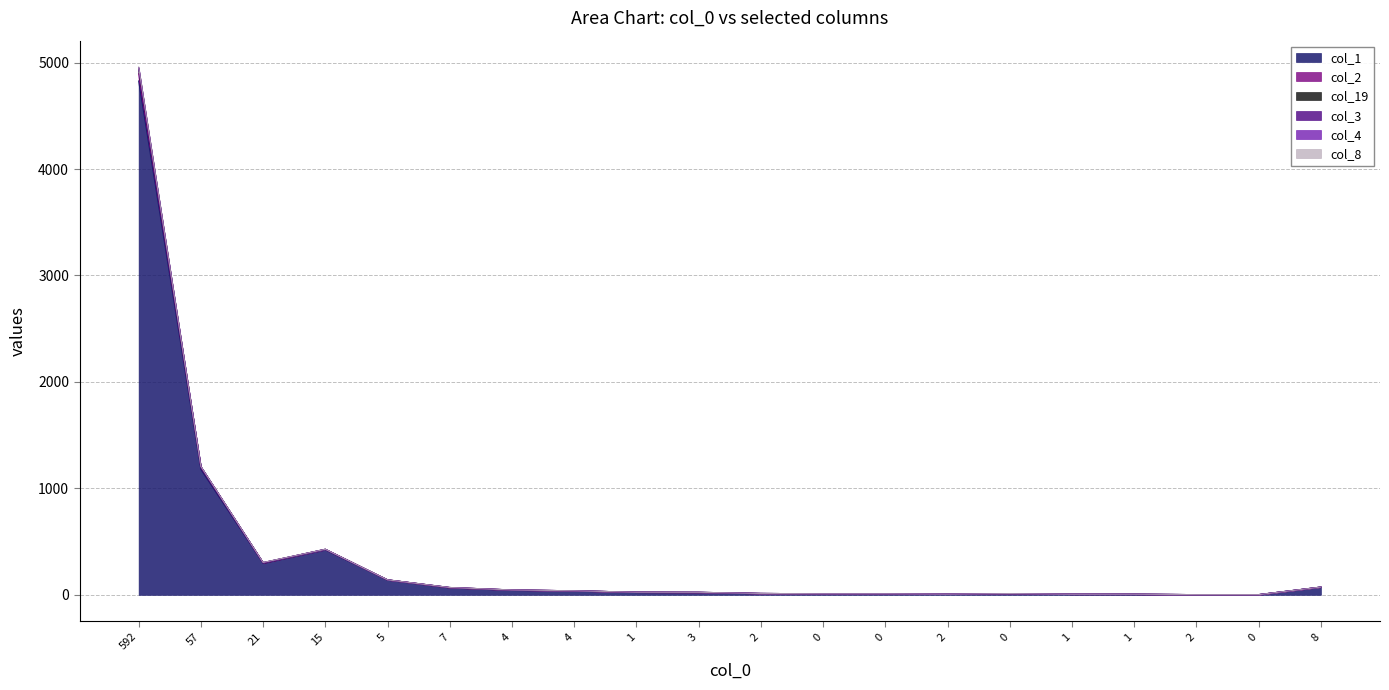

Does the chart have visible grid lines?

Yes